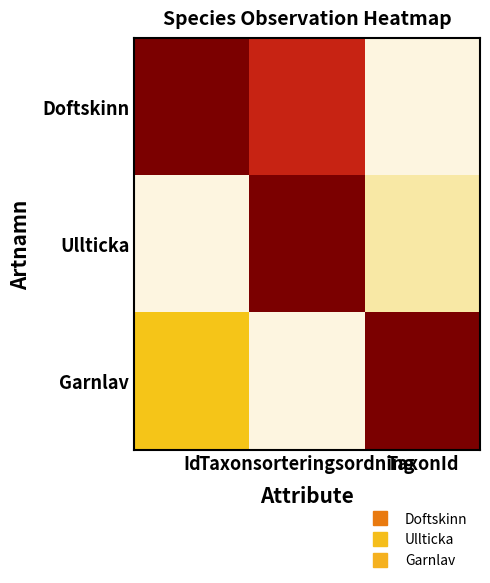

At which category is the sum across all series the highest?

Taxonsorteringsordning